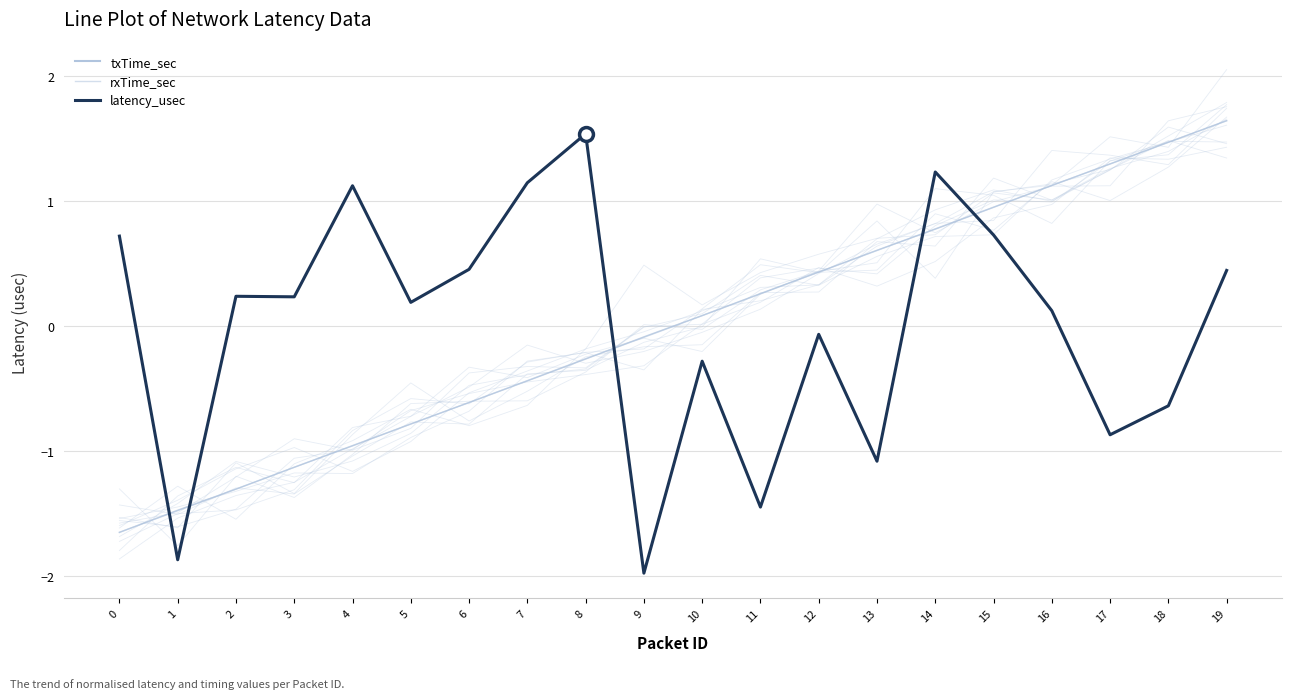

The value of rxTime_sec at 9 is -0.1. True or false?

True